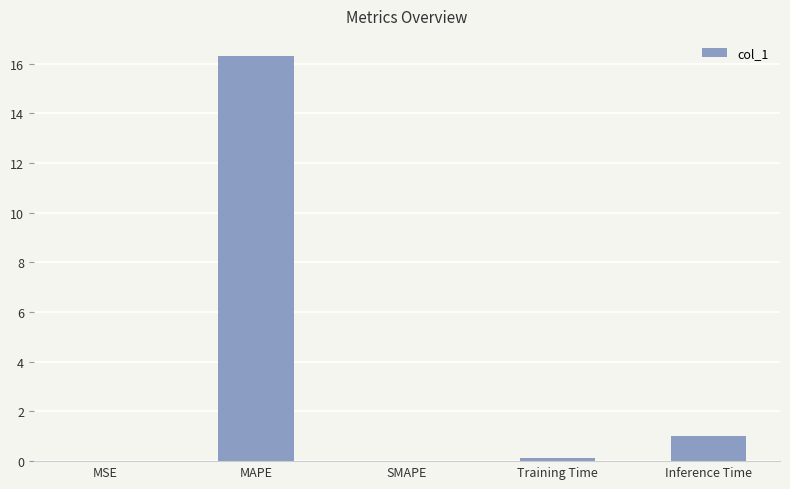

What is the change in value from SMAPE to Inference Time?

+1.0